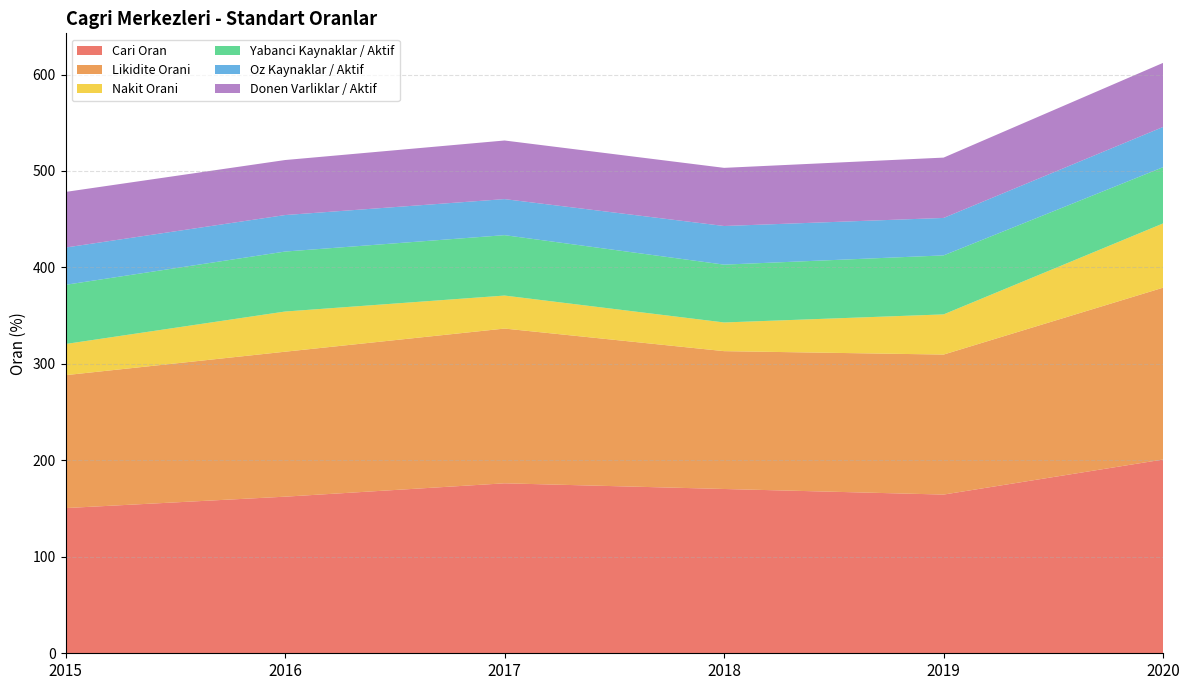

Reading left to right, extract all data points from this chart.

Cari Oran: 150.5	162.4	176.2	170.3	164.5	200.9
Likidite Orani: 137.8	150.3	160.4	142.9	145.2	178.2
Nakit Orani: 32.3	41.7	34.2	29.7	41.6	66.6
Yabanci Kaynaklar / Aktif: 61.4	62.2	62.6	60.0	61.2	58.3
Oz Kaynaklar / Aktif: 38.6	37.8	37.4	40.0	38.8	41.7
Donen Varliklar / Aktif: 57.7	57.0	60.8	60.3	62.6	66.4